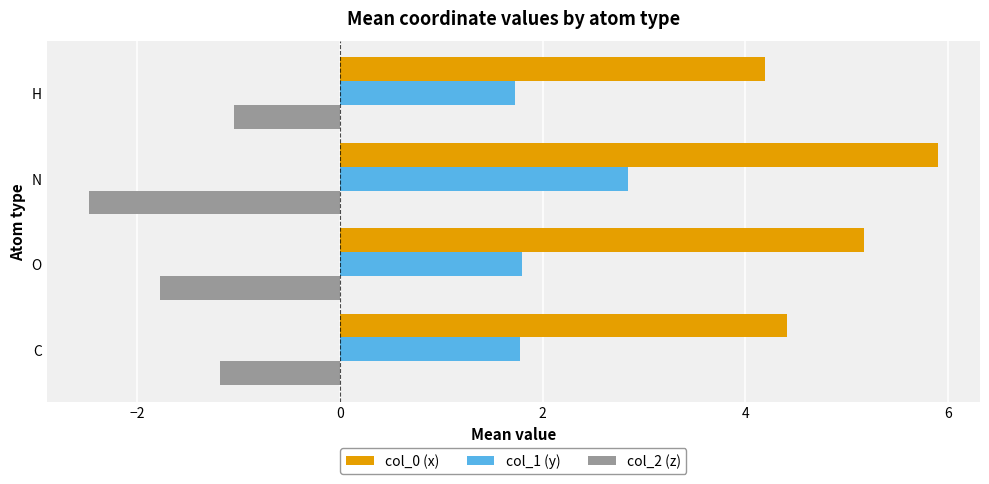

At which category does the chart reach its peak across all series?

N